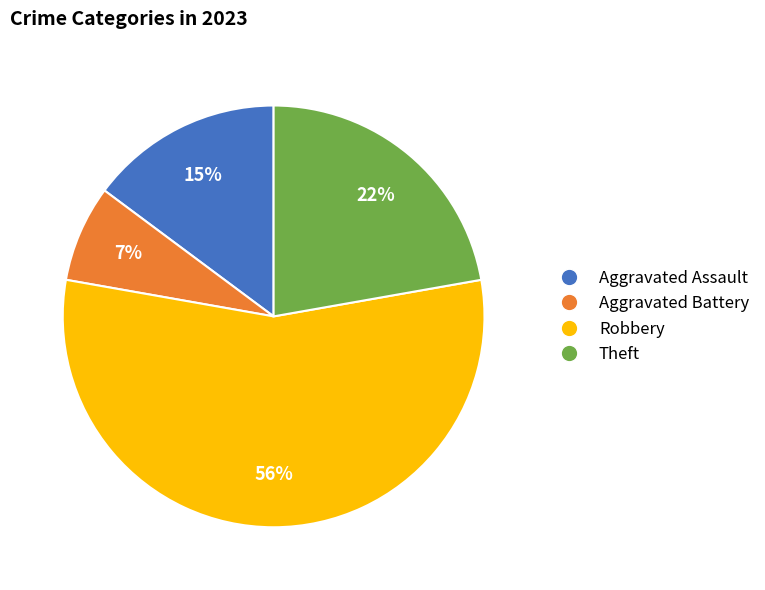

Combined, do Aggravated Assault and Theft account for over 50%?

No